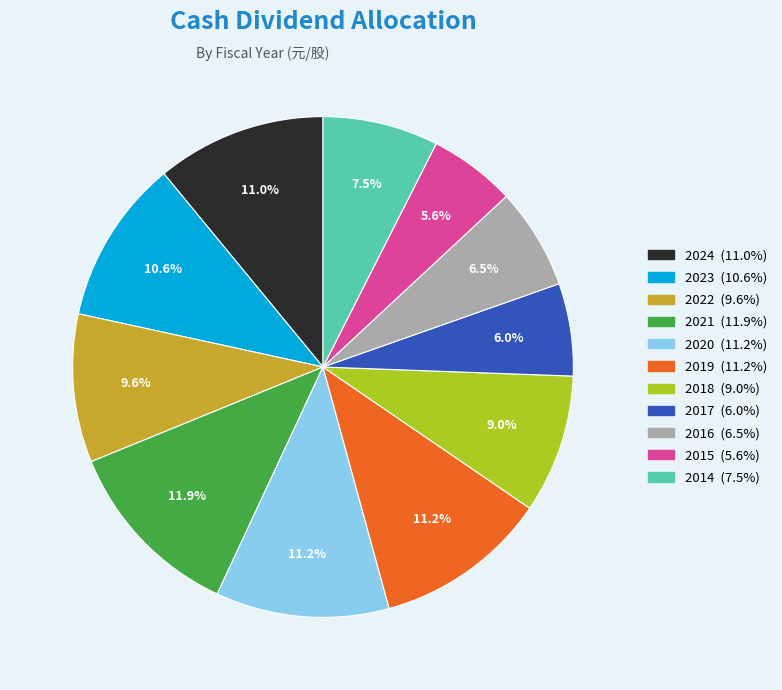

What percentage is the 2017 slice, to the nearest percent?

6%